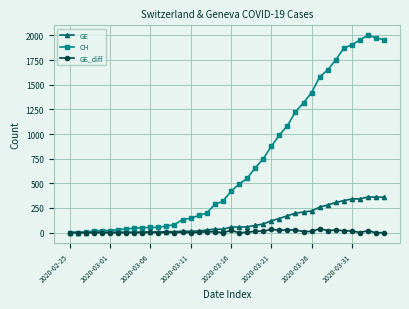

True or false: CH has more than 0 interior local peaks.

True